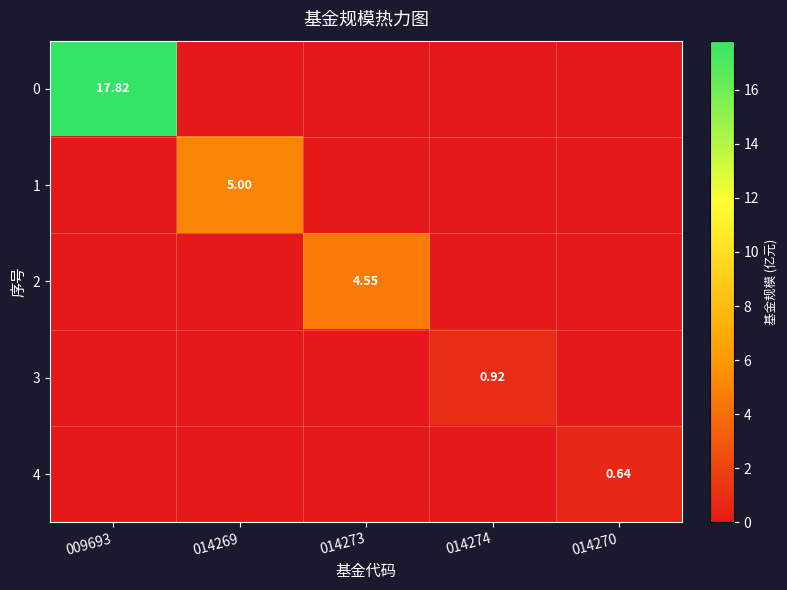

What is the maximum value for 1?

5.0